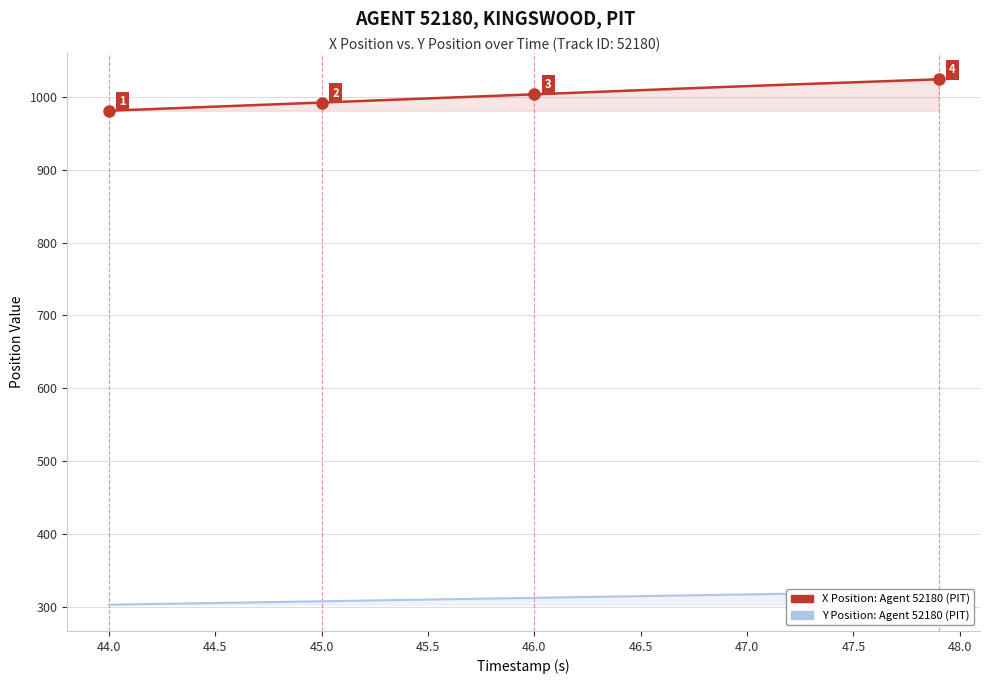

True or false: Y Position (Agent 52180, PIT) and X Position (Agent 52180, PIT) intersect in this chart.

False